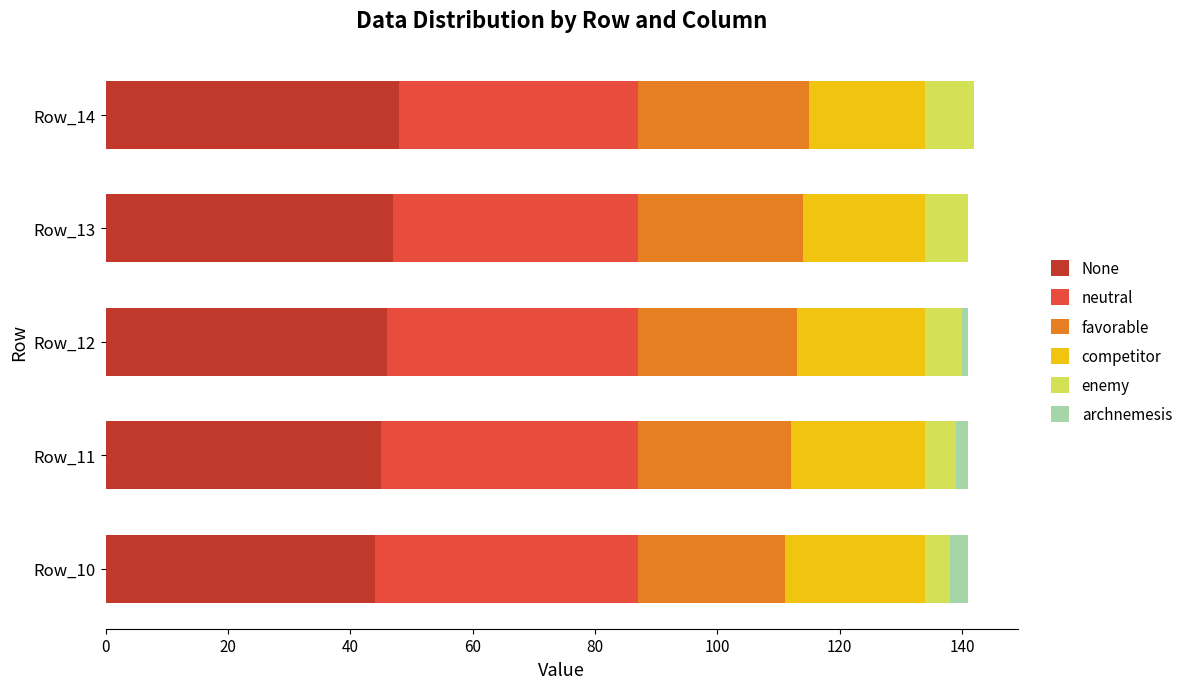

What is the highest value of the None series?

48.0